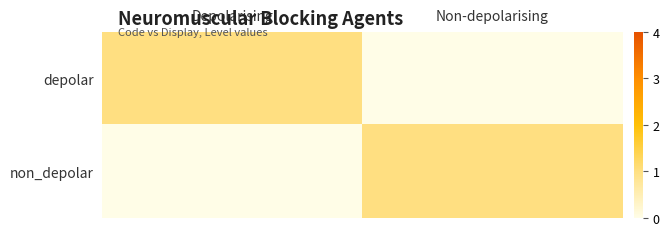

How many series are shown in this chart?

2